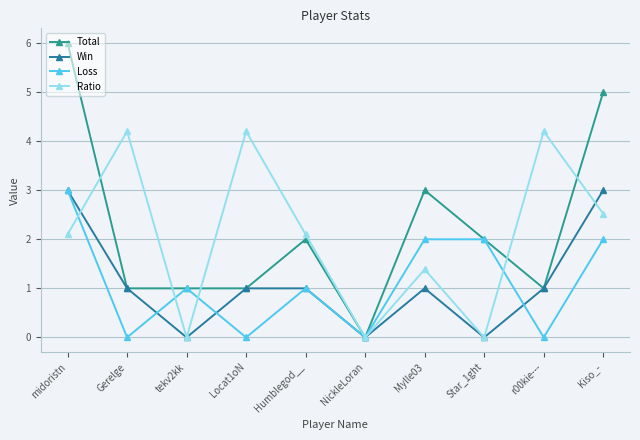

At which label does Win reach its peak?

midoristn